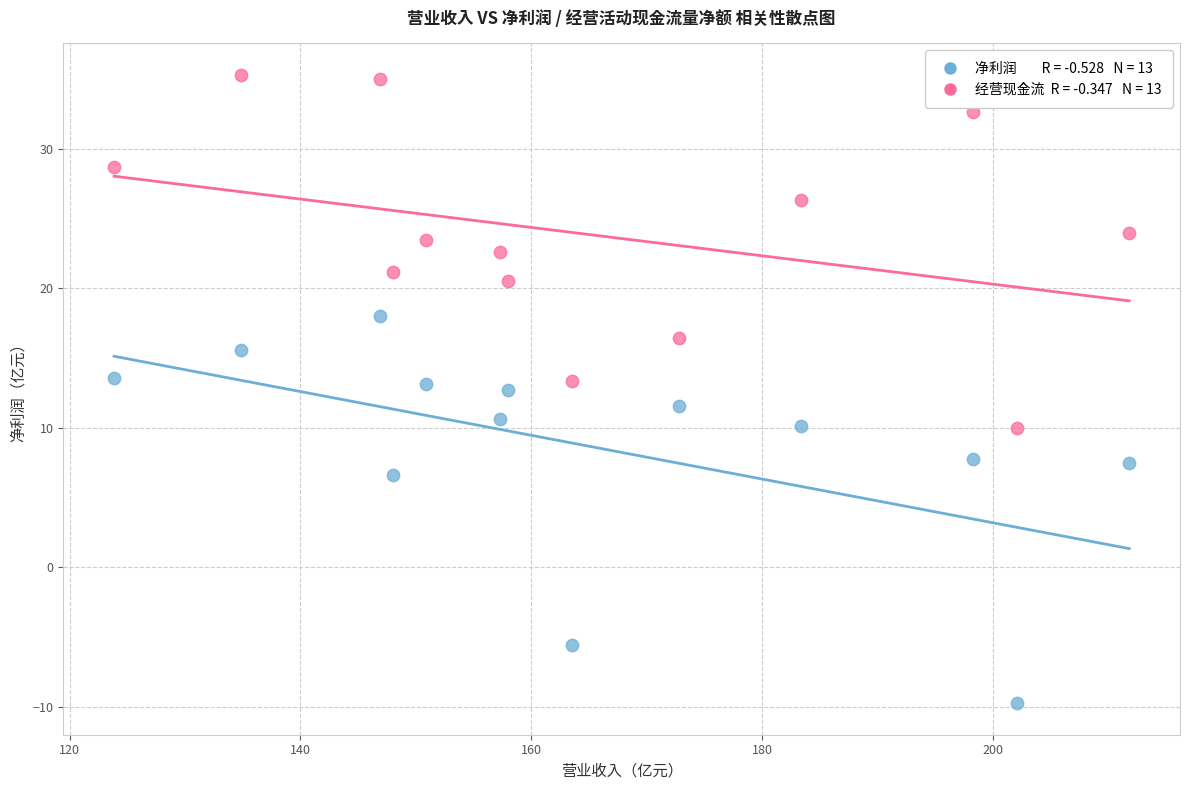

Across all data points, what is the range of X values (max minus min)?

87.9